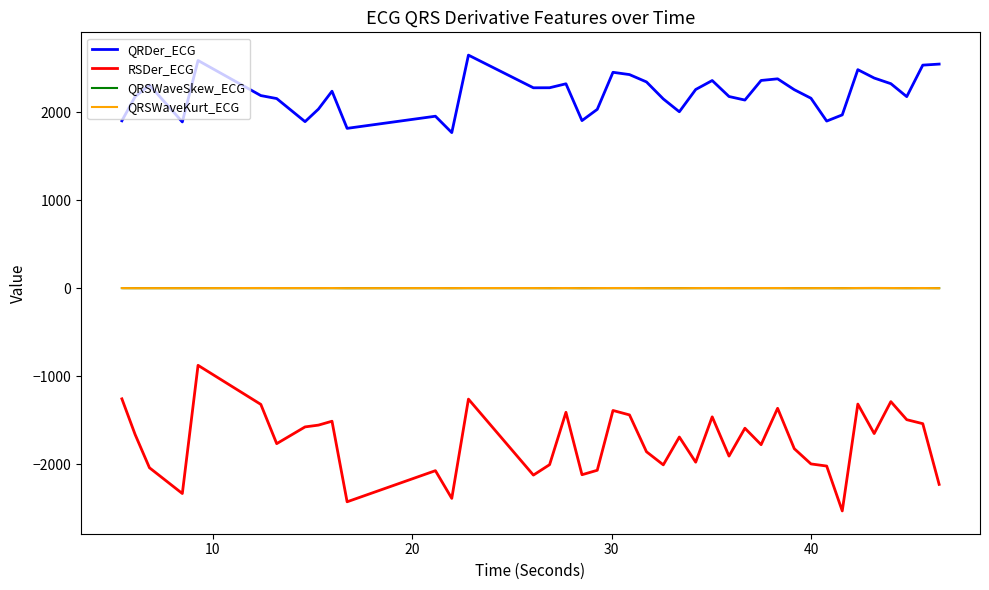

True or false: RSDer_ECG and QRDer_ECG cross at least once.

False